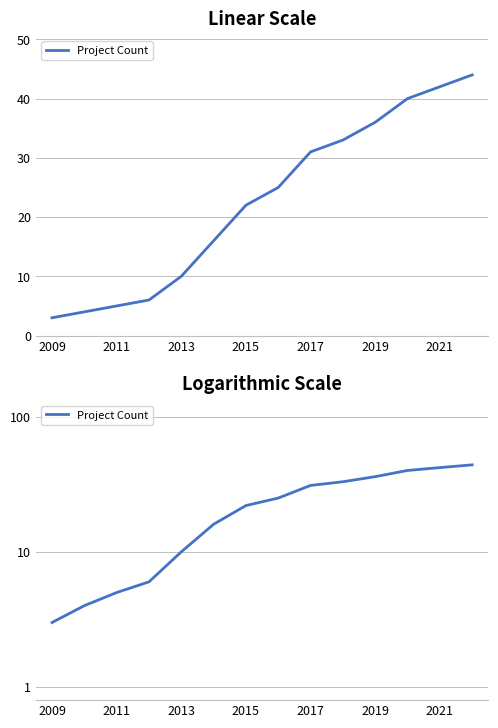

Reading right to left, list all the values displayed in this chart.

44	42	40	36	33	31	25	22	16	10	6	5	4	3